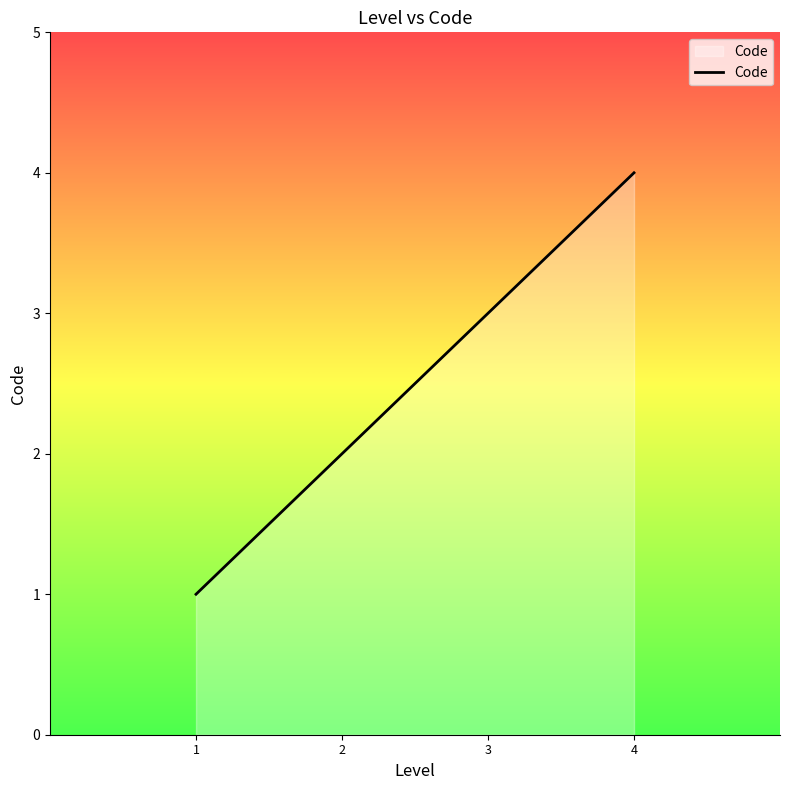

List the labels in order of value, largest first.

4, 3, 2, 1